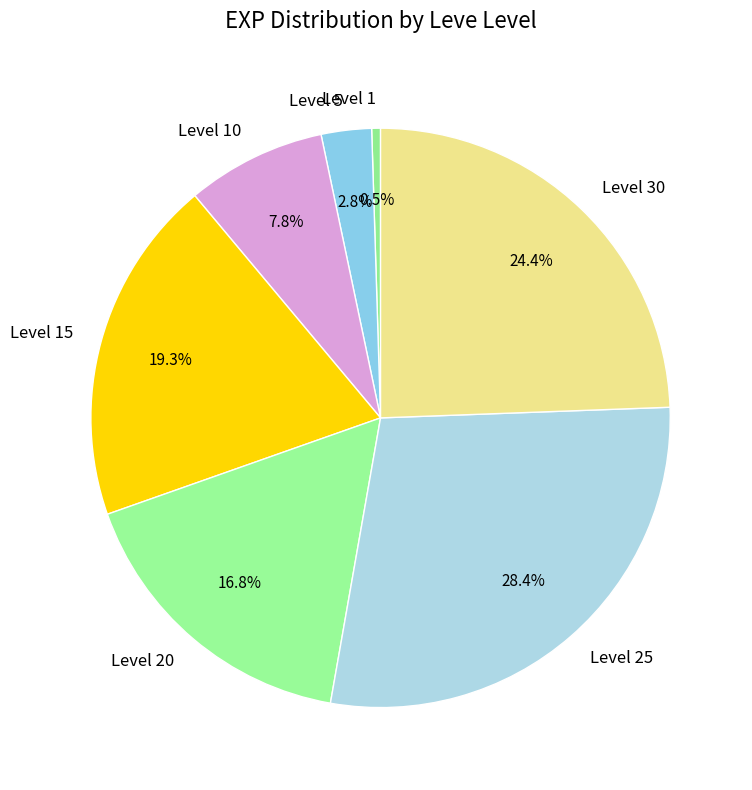

The Level 25 slice represents 20% of the pie. True or false?

False